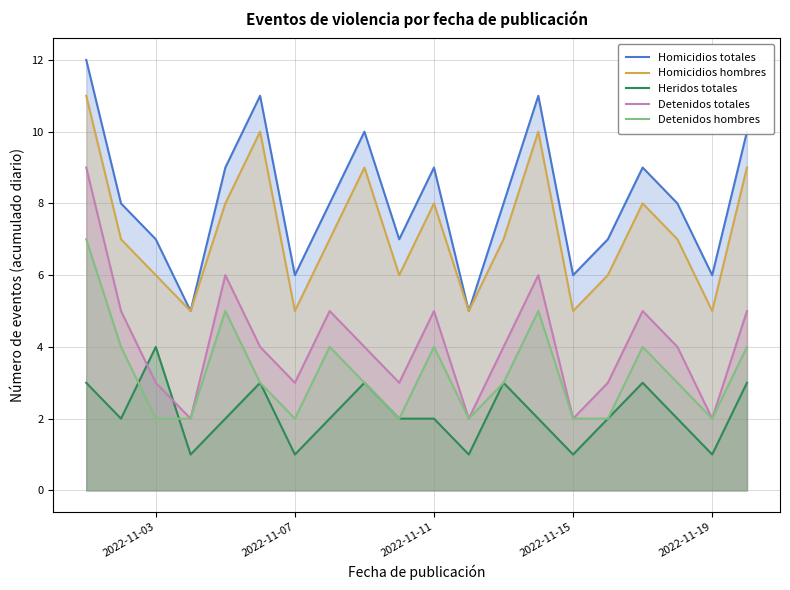

True or false: Homicidios totales and Homicidios hombres intersect in this chart.

False